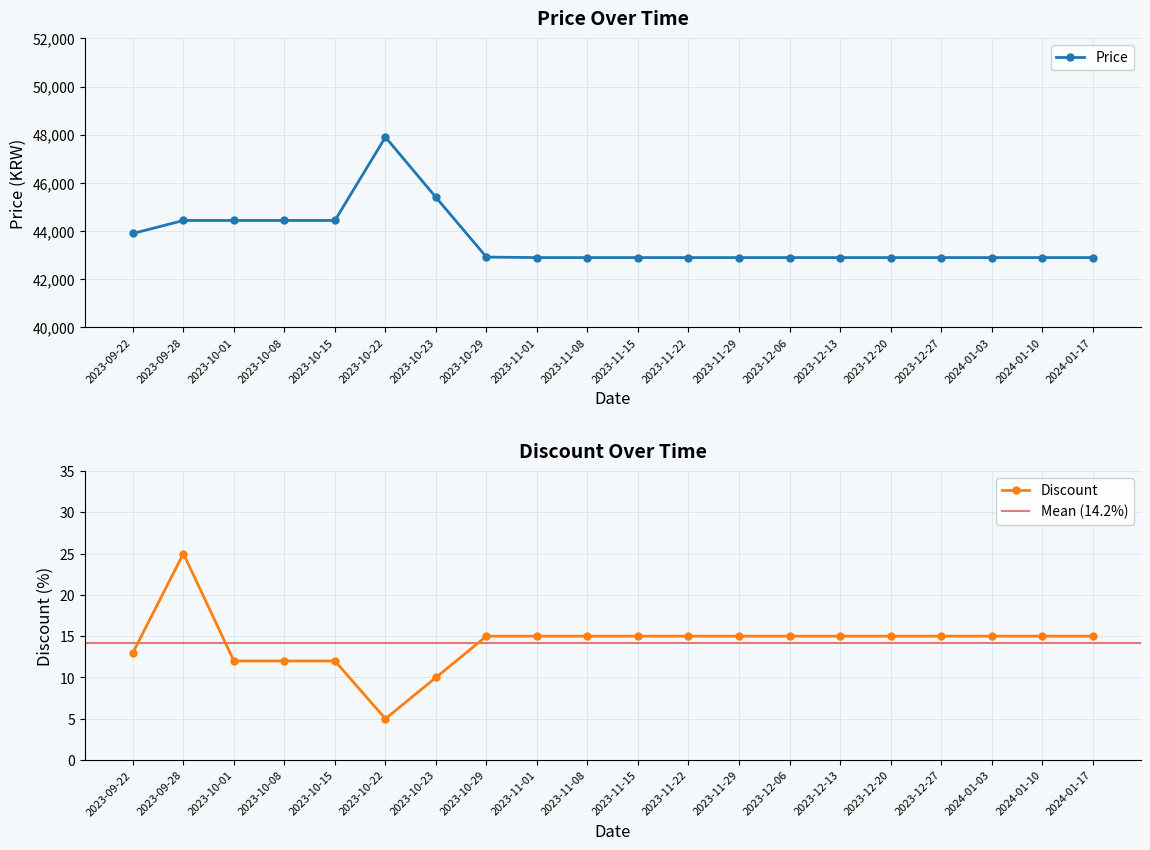

What is the label of the 16th point from the right?

2023-10-15